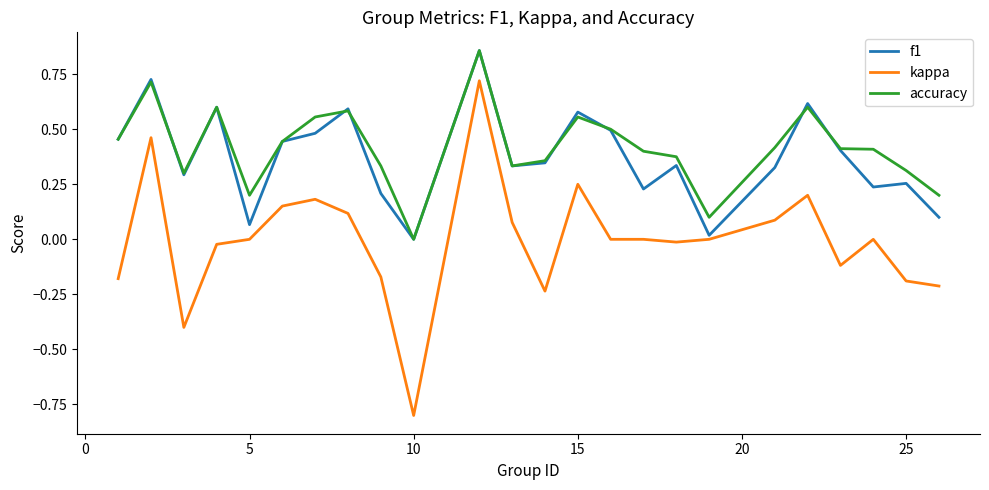

True or false: kappa and accuracy intersect in this chart.

False